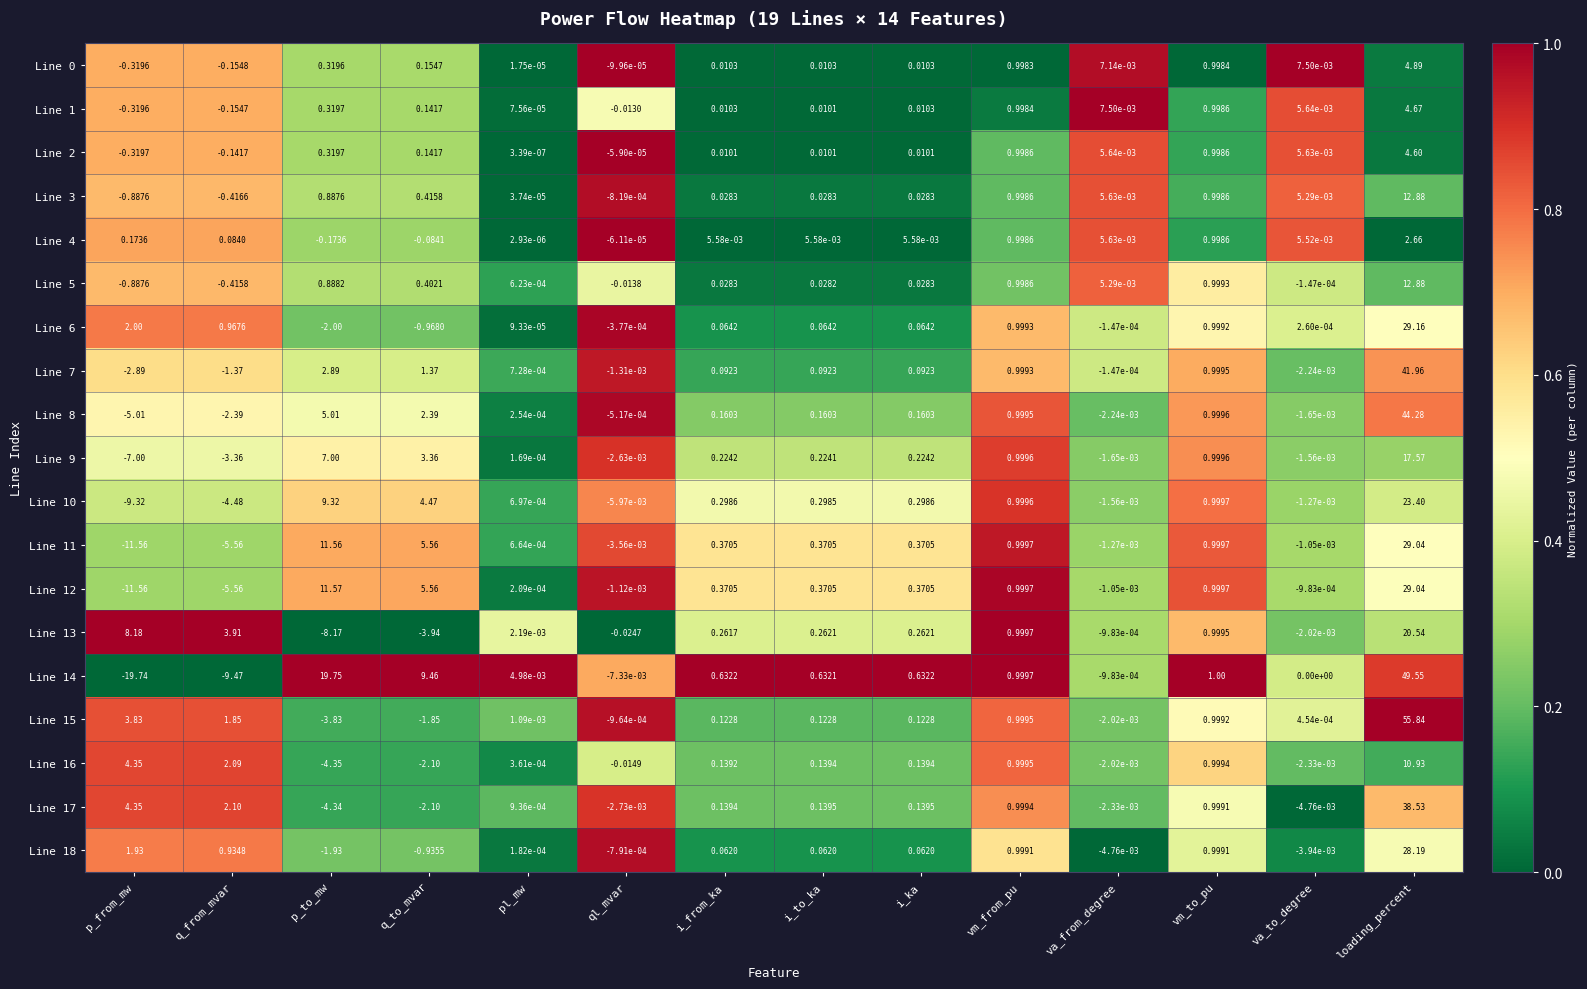

Which series changed the most between p_to_mw and pl_mw?

Line 14